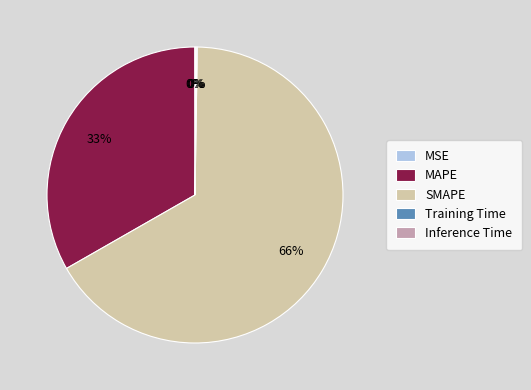

The MAPE slice represents 43% of the pie. True or false?

False